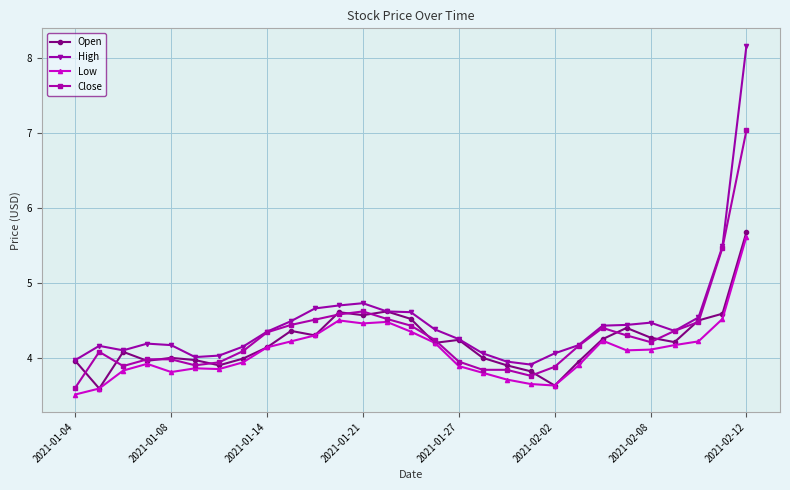

True or false: High has more than 0 points higher than both neighbors.

True